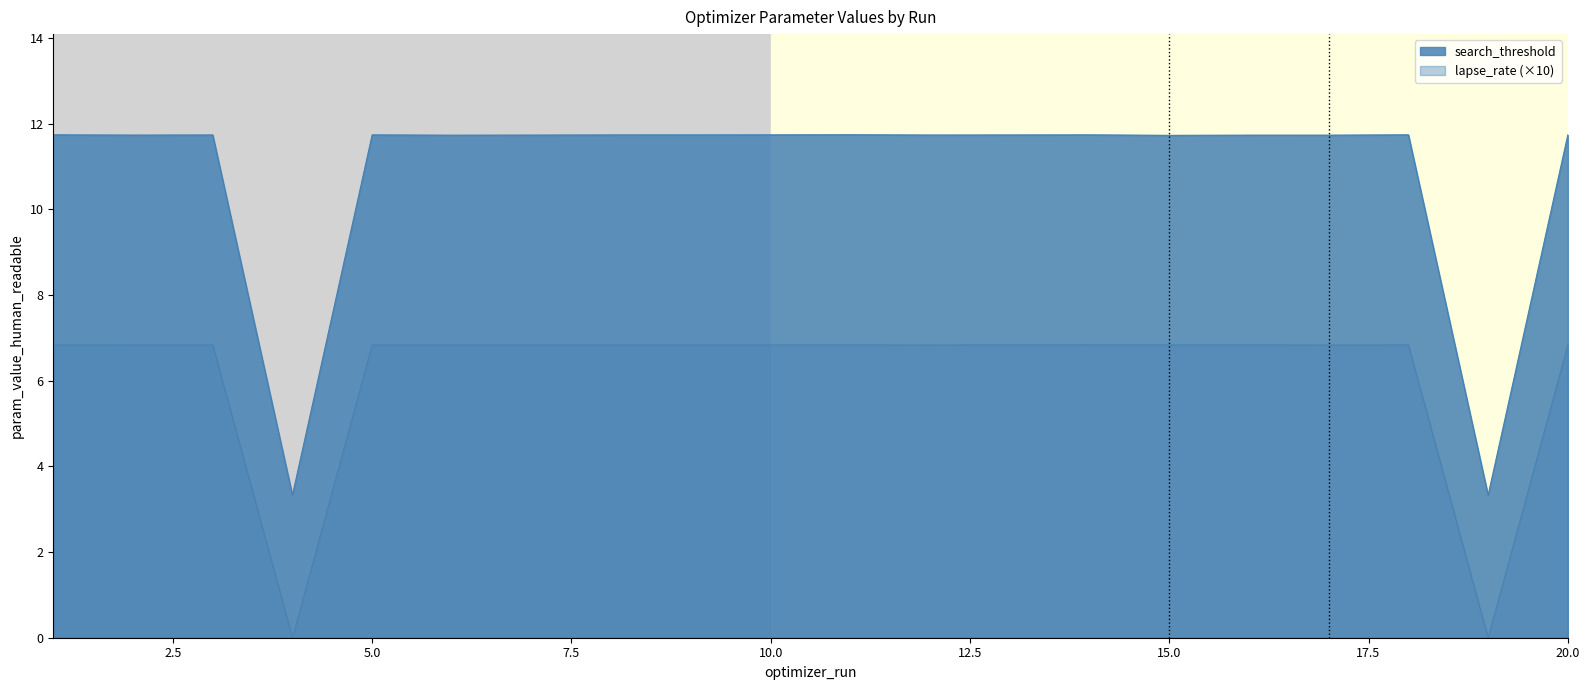

What is the value of the search_threshold point at the 16th from the left?

11.7